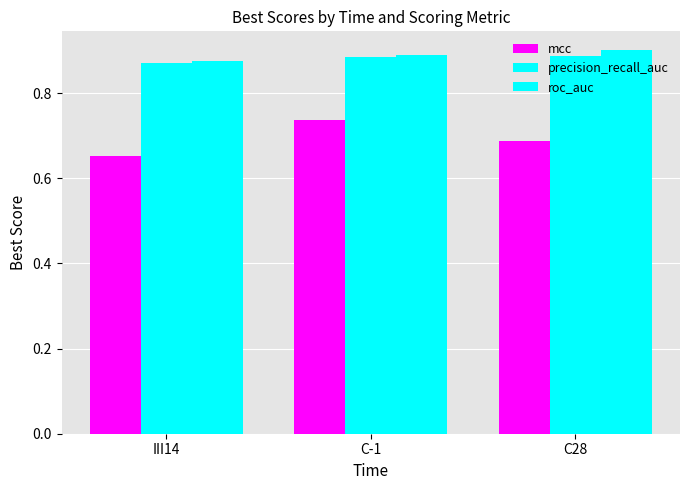

How many bars are there in each group?

3